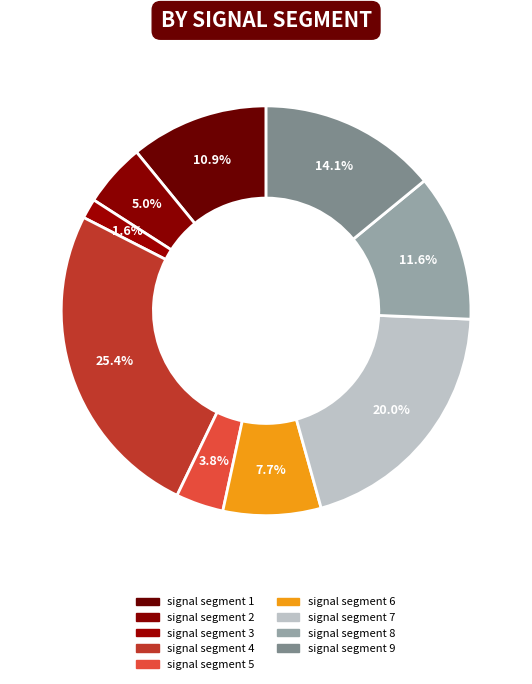

Is it true that signal segment 2 is 5% of the pie?

True